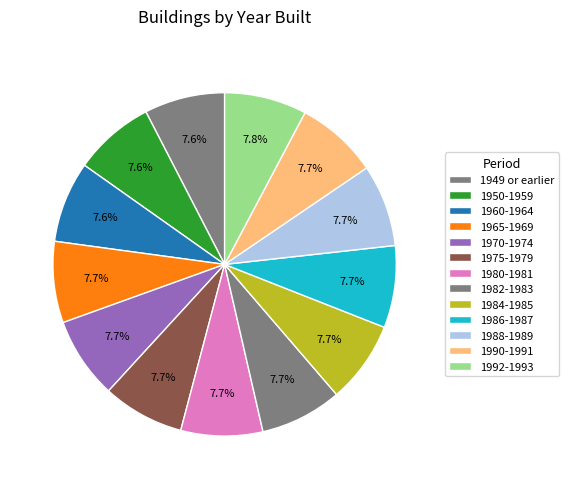

How many segments does this pie chart have?

13